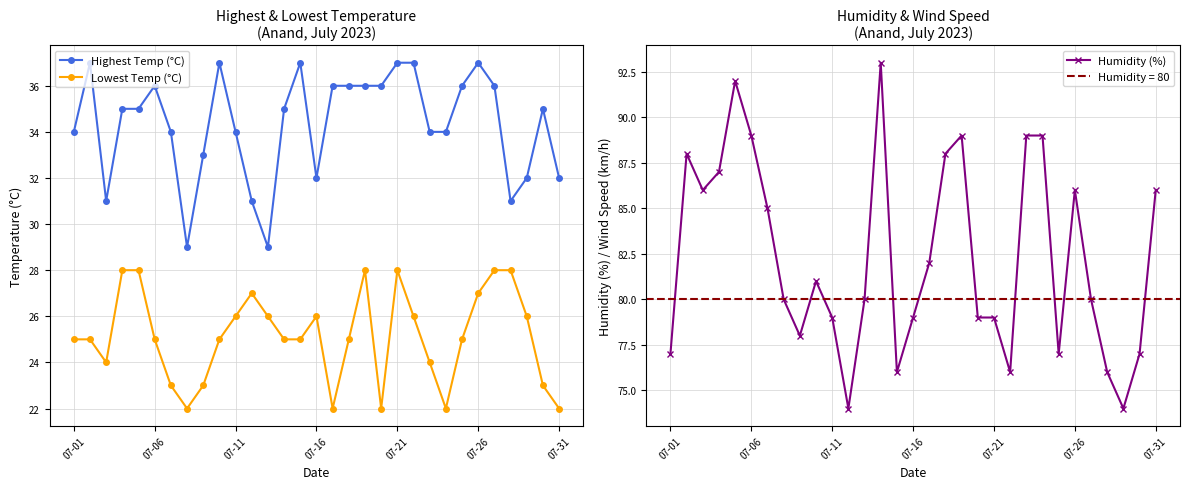

What is the lowest value of the Highest Temp (°C) series?

29